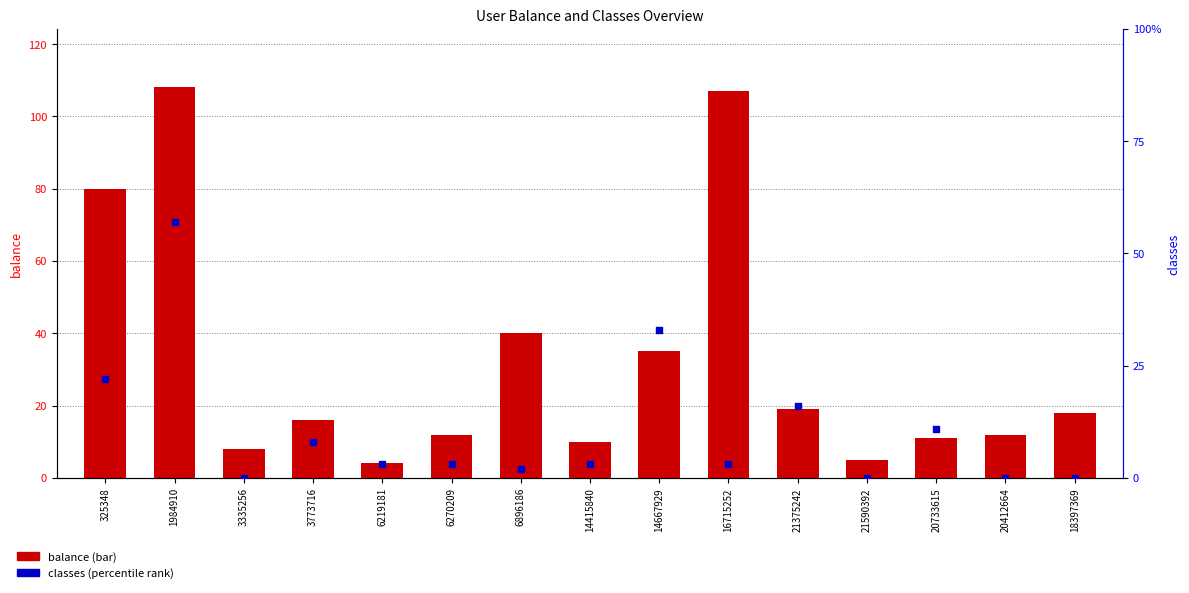

Which series has the largest total across all categories?

balance